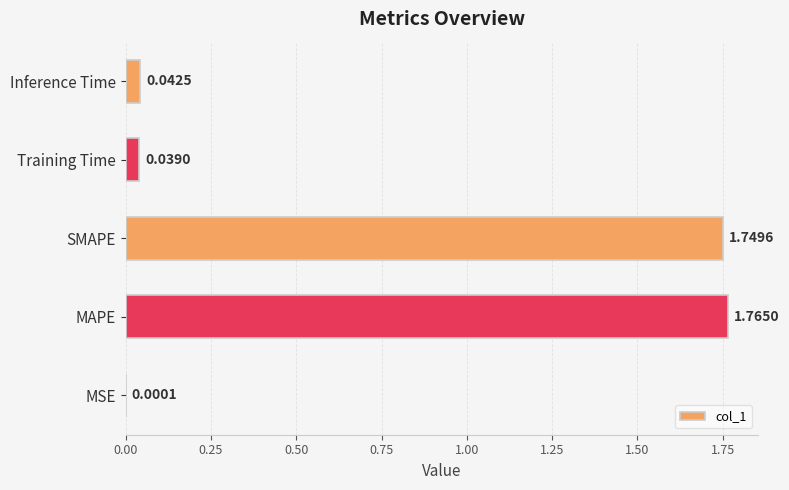

At which category does the chart reach its peak across all series?

MAPE